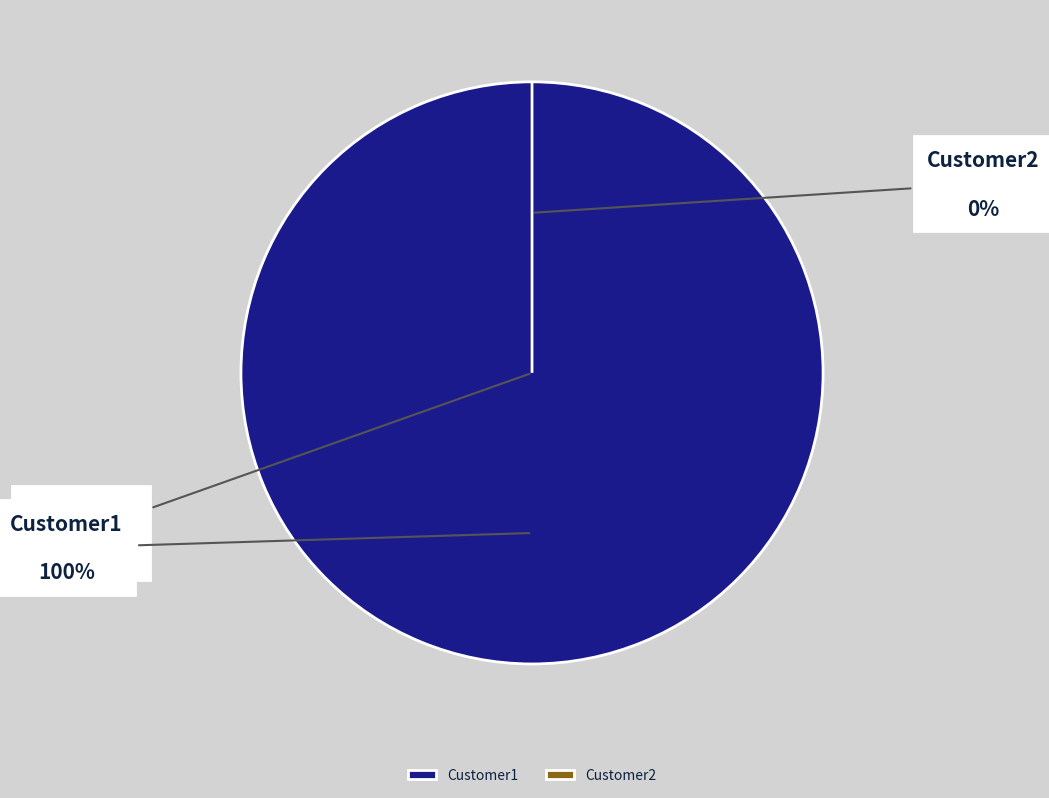

True or false: Customer1 accounts for 100% of the total.

True